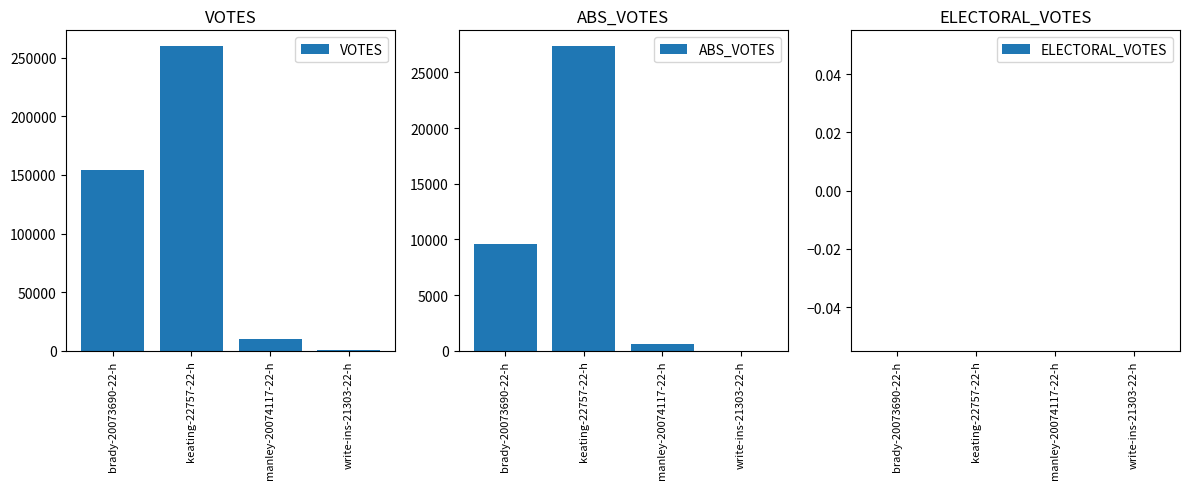

Reading left to right, extract all data points from this chart.

VOTES: 154261	260262	9717	361
ABS_VOTES: 9602	27403	586	16
ELECTORAL_VOTES: 0	0	0	0